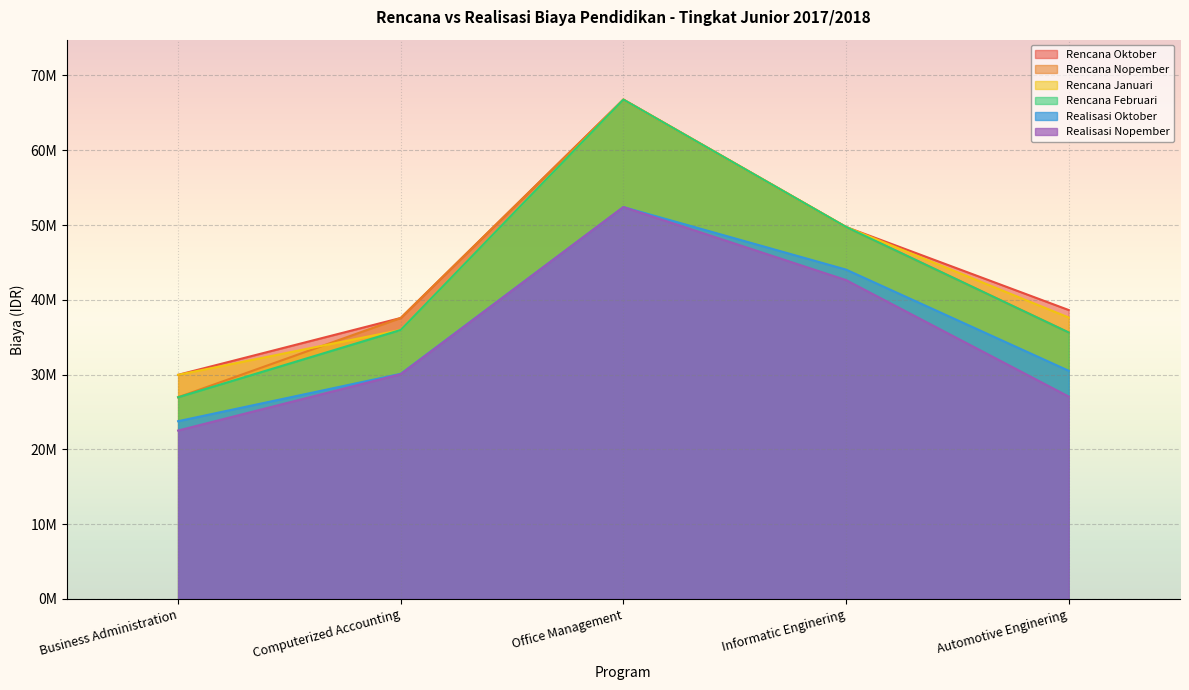

Does the chart display data point markers on the line(s)?

No